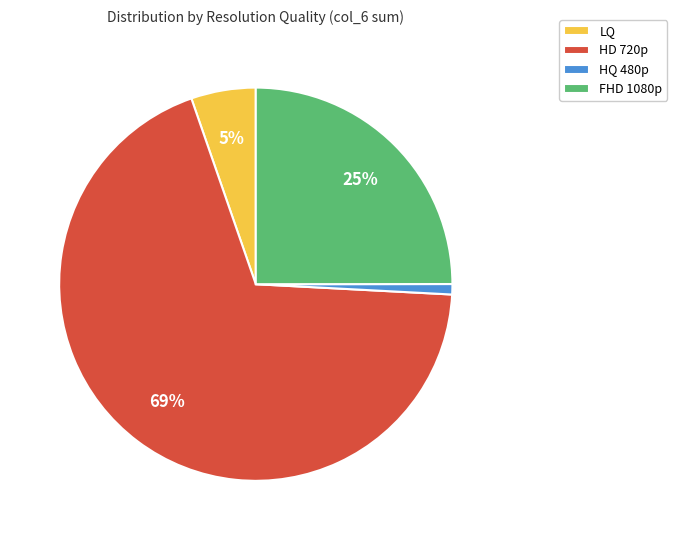

Is the sum of HQ 480p and HD 720p greater than half?

Yes